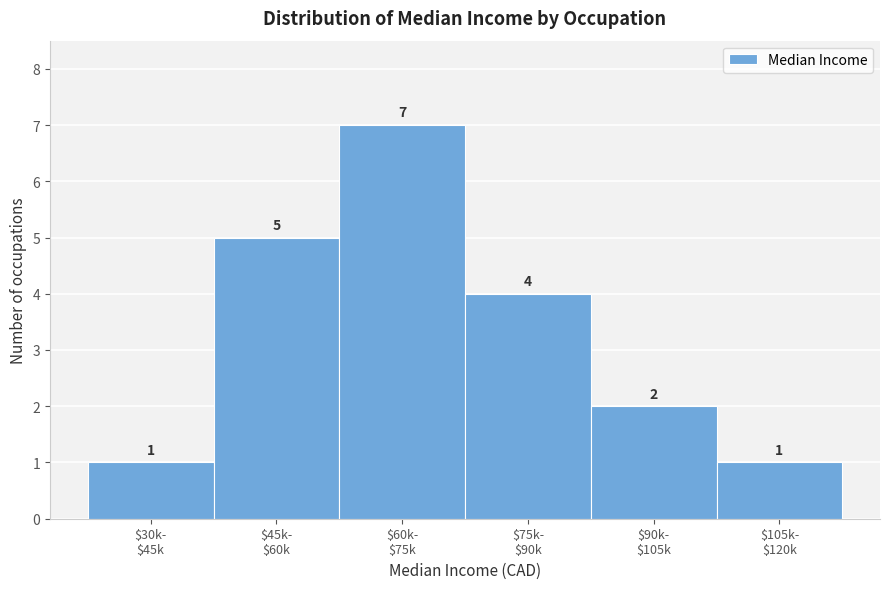

Reading left to right, transcribe all the data shown in this chart.

1	5	7	4	2	1